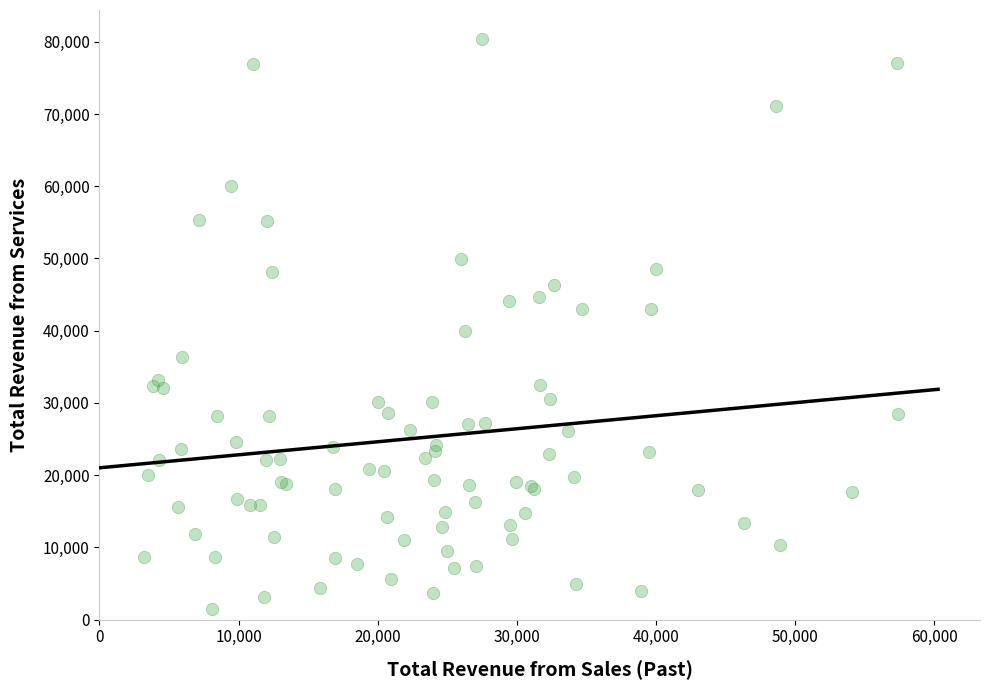

What Y value in the scatter plot is closest to 40981?

40000.0